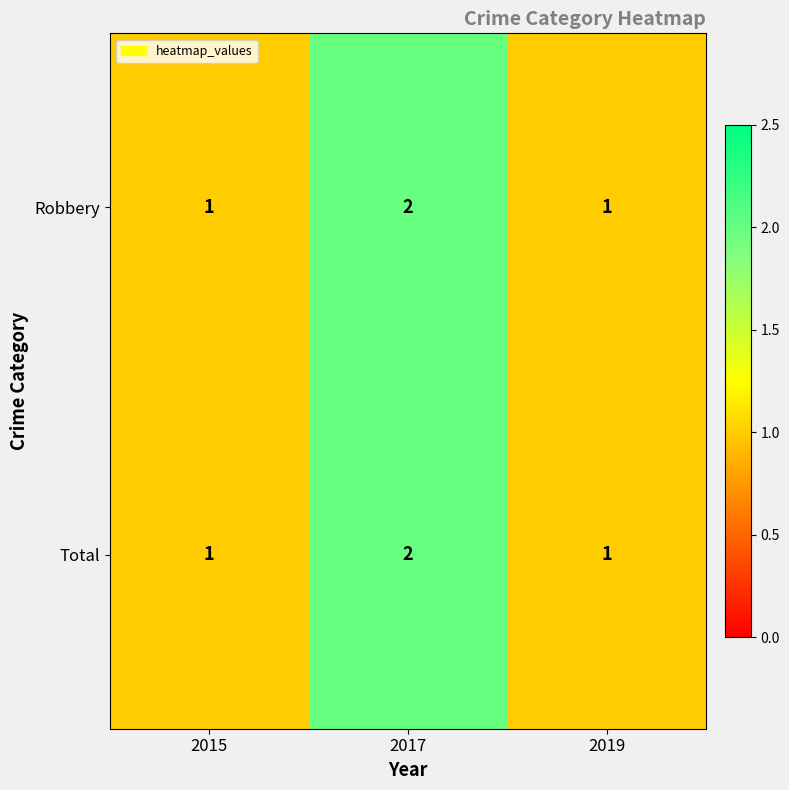

Which category has the highest value across all series?

2017